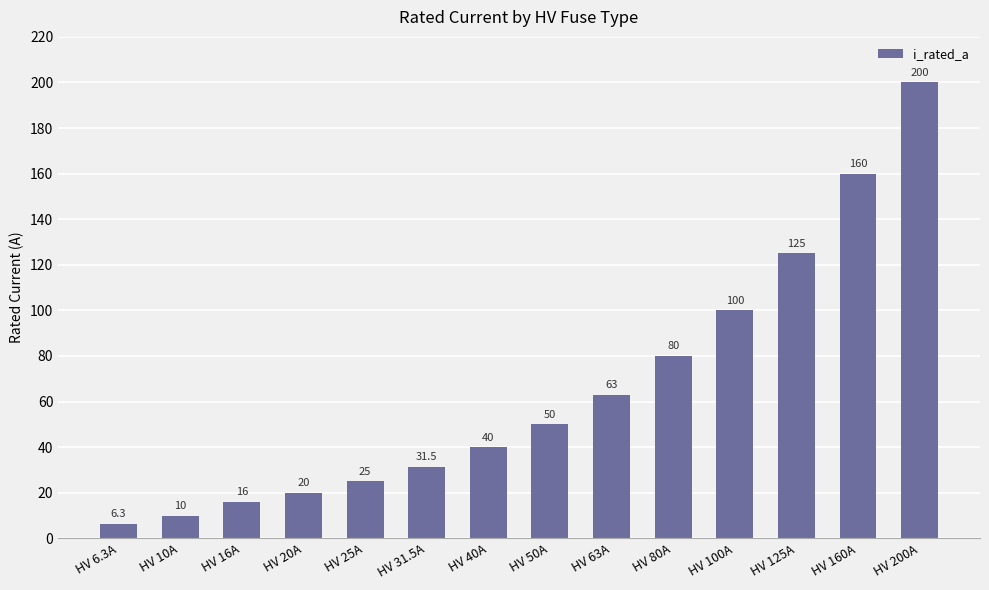

Does the chart contain stacked bars?

No